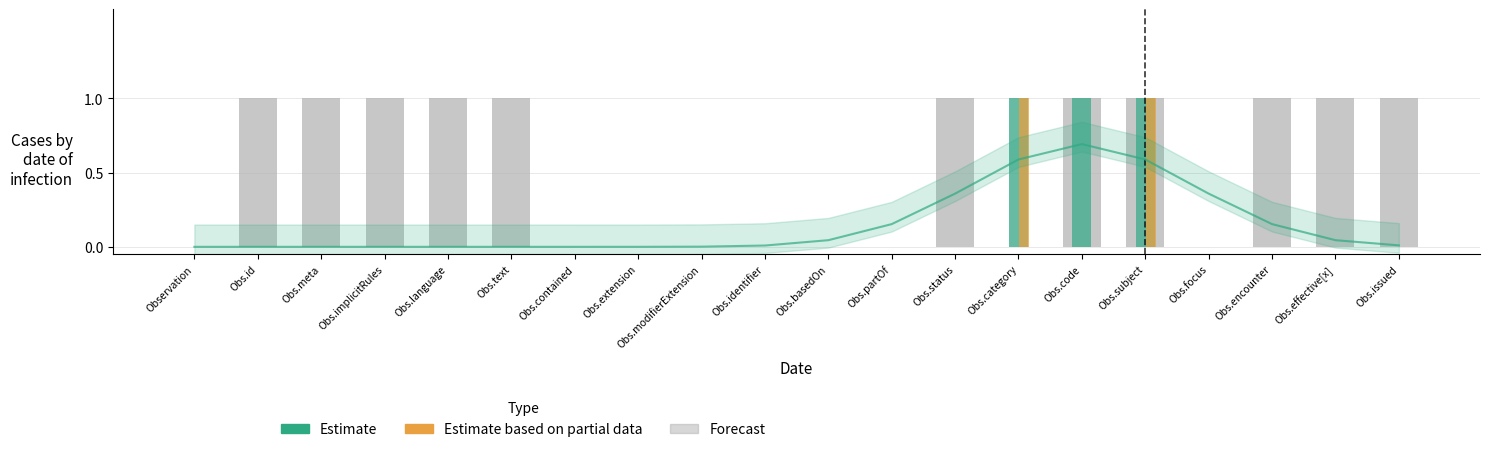

How many Base Min values are between 0 and 1?

20